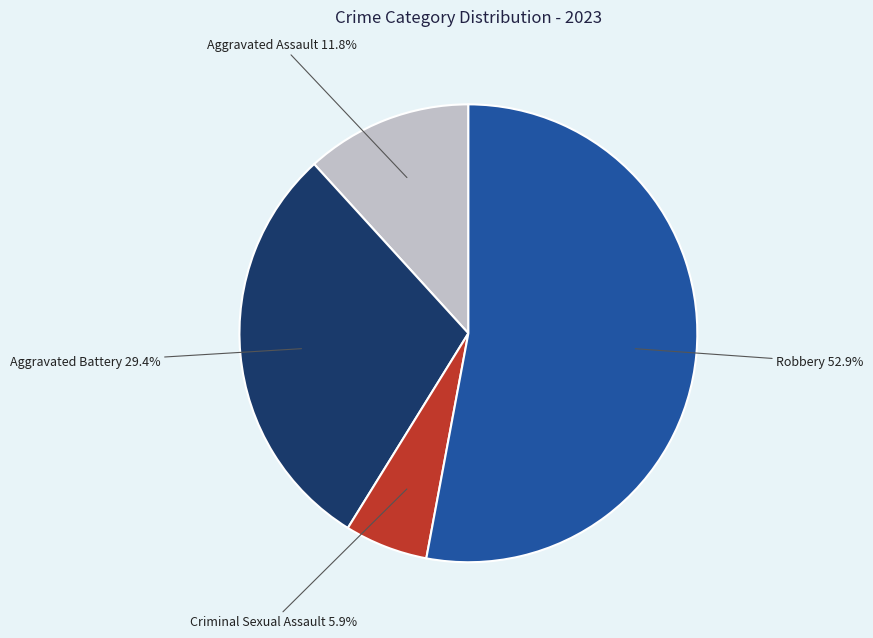

Do Aggravated Assault and Criminal Sexual Assault together represent more than half of the pie?

No